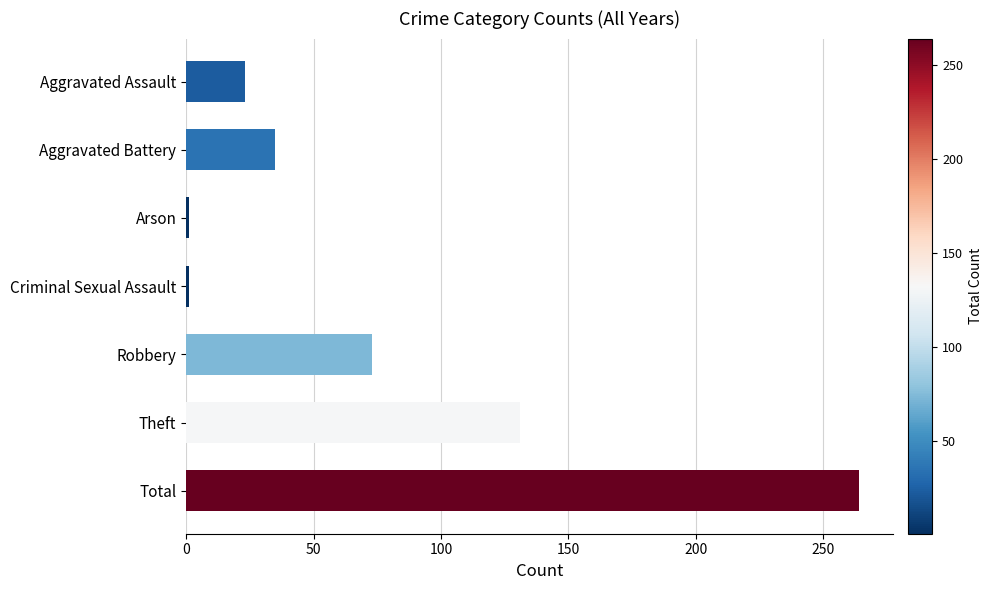

What is the ratio of the value at Aggravated Battery to the value at Theft?

0.3